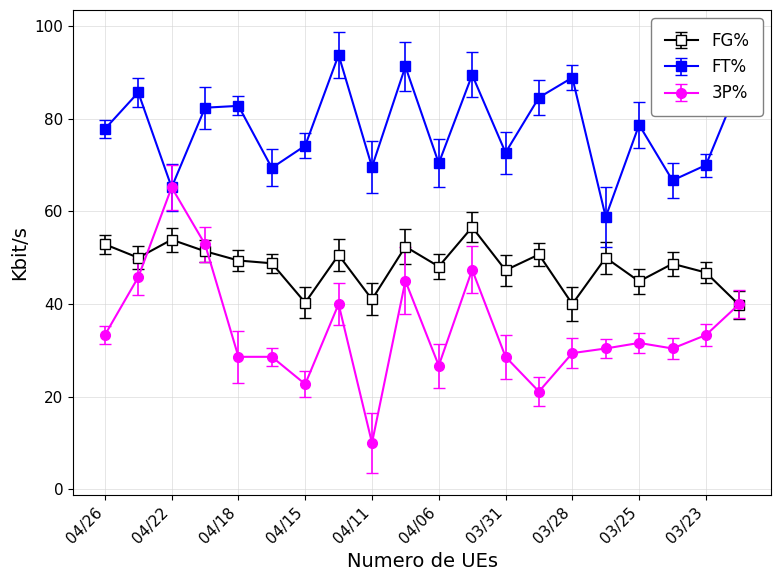

What is the minimum value shown in the chart?

10.0